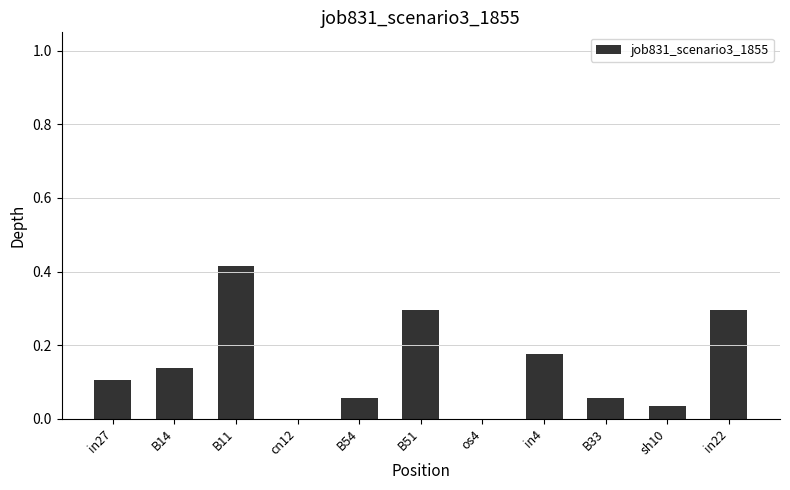

What is the change in value from B14 to in22?

+0.2